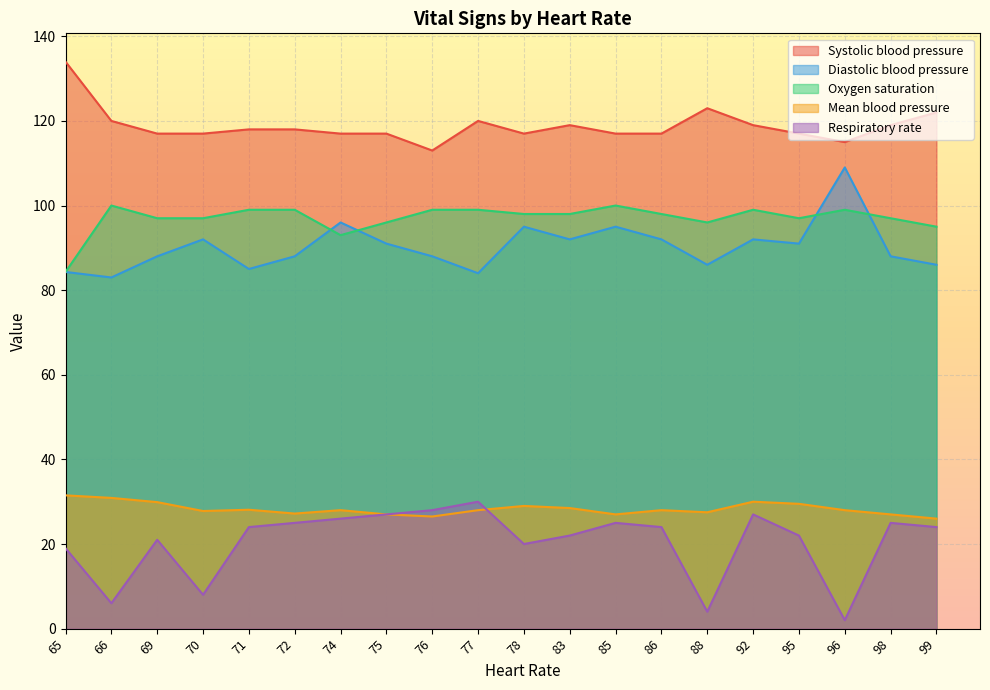

True or false: Diastolic blood pressure and Systolic blood pressure intersect in this chart.

False